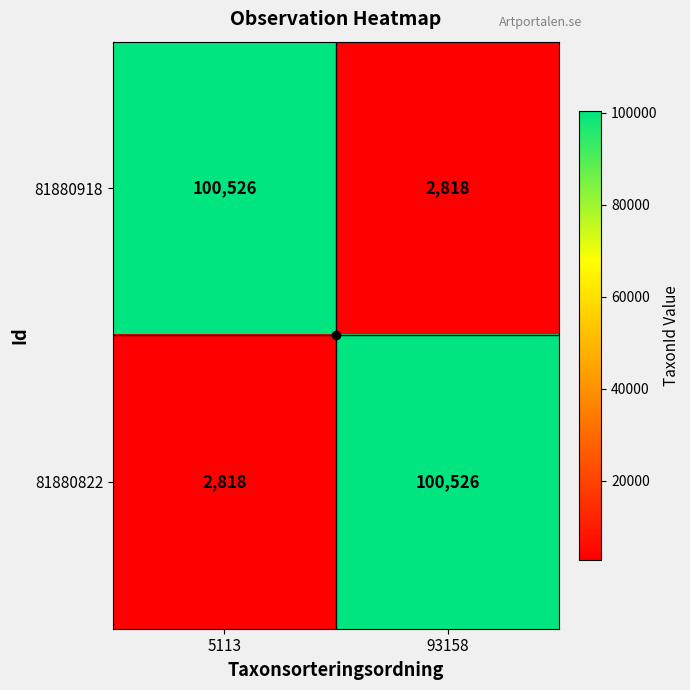

What is the difference between the highest and lowest values at 5113?

97708